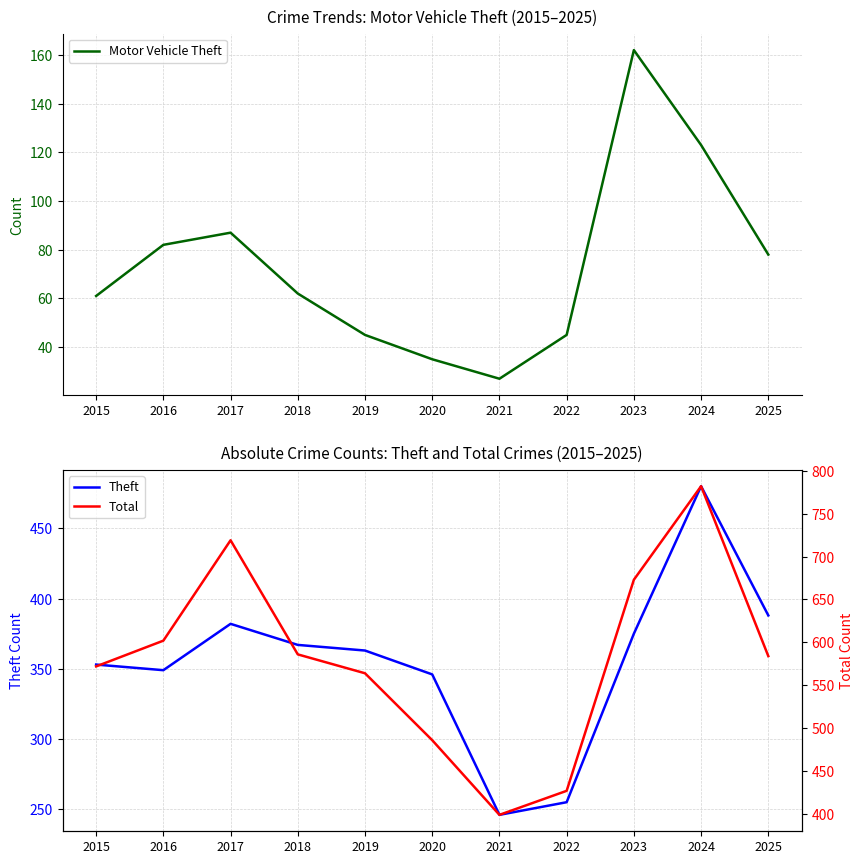

How many data points in Motor Vehicle Theft are less than 62?

5